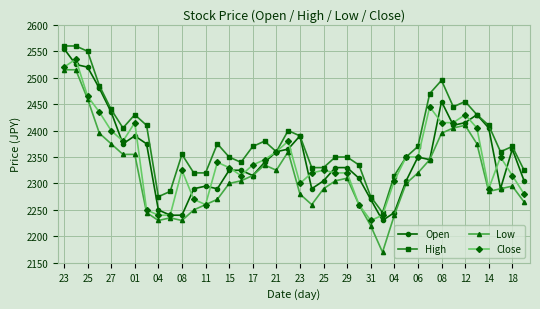

Which series has the largest range (max minus min)?

Low